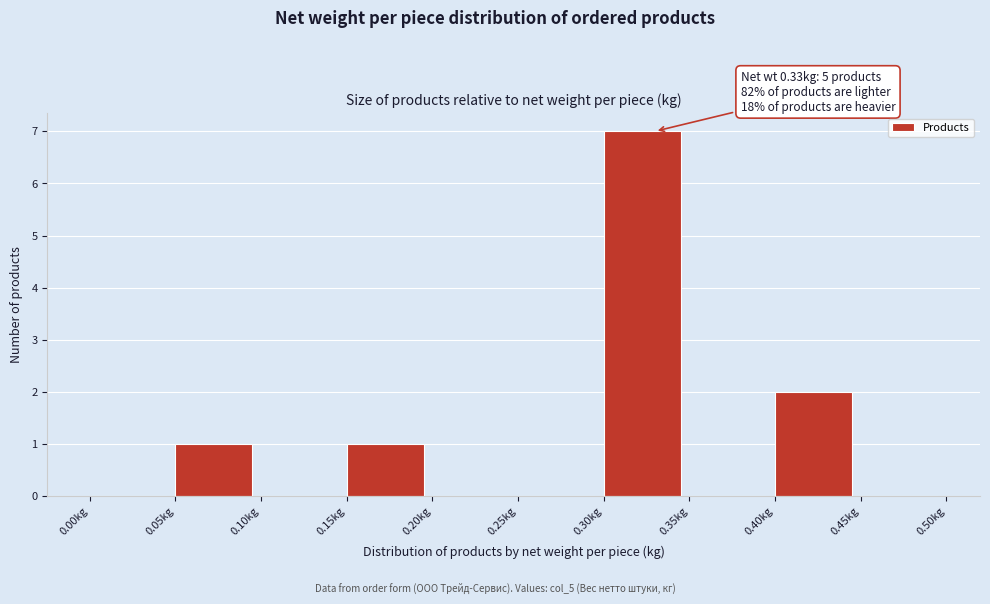

Over which range of the x-axis is the bar tallest?

0.30 to 0.35